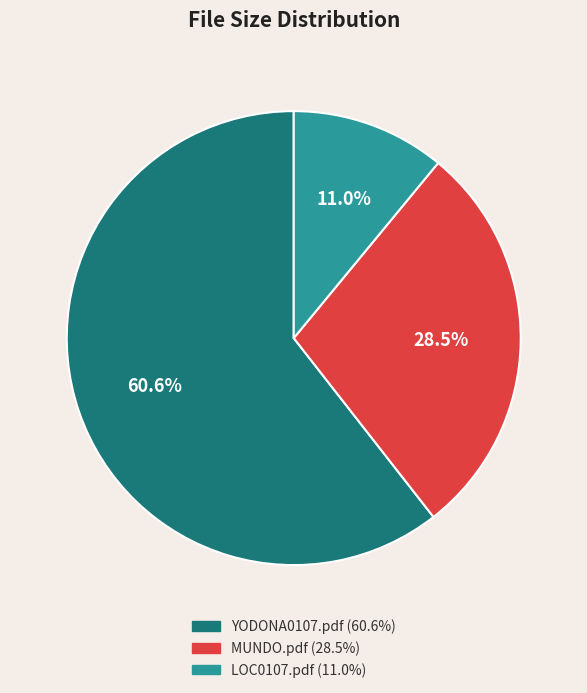

Which slice is the largest?

YODONA0107.pdf